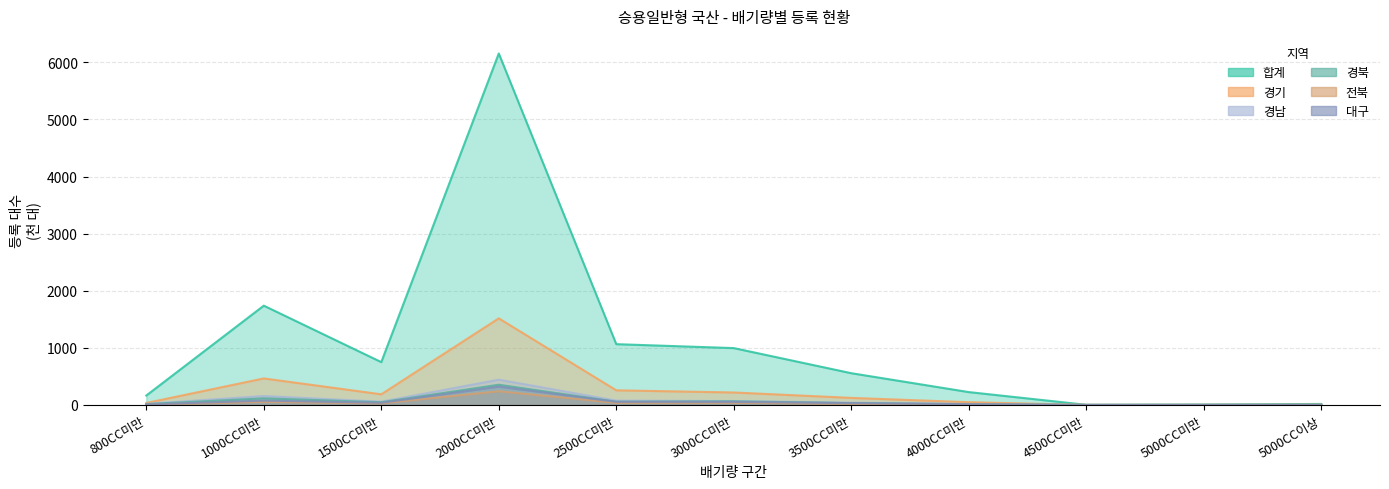

True or false: 대구 and 합계 intersect in this chart.

False